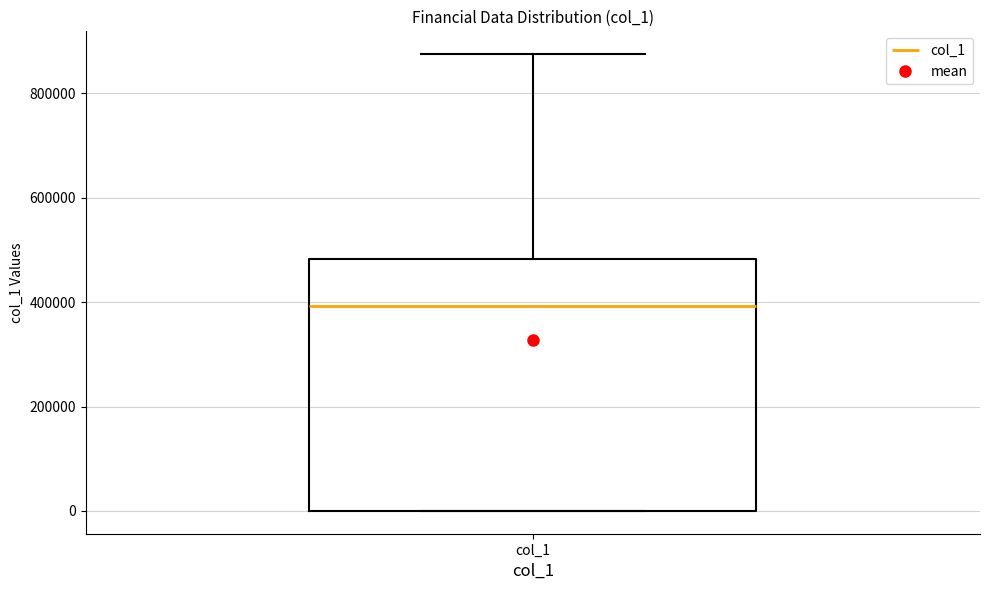

Read this box plot against the y-axis: the position of the median line, the range covered by the box, and the ends of both whiskers. The values are not printed on the chart, so give them approximately, as read against the axis.

median 400000, box 0 to 480000, whiskers 0 to 880000